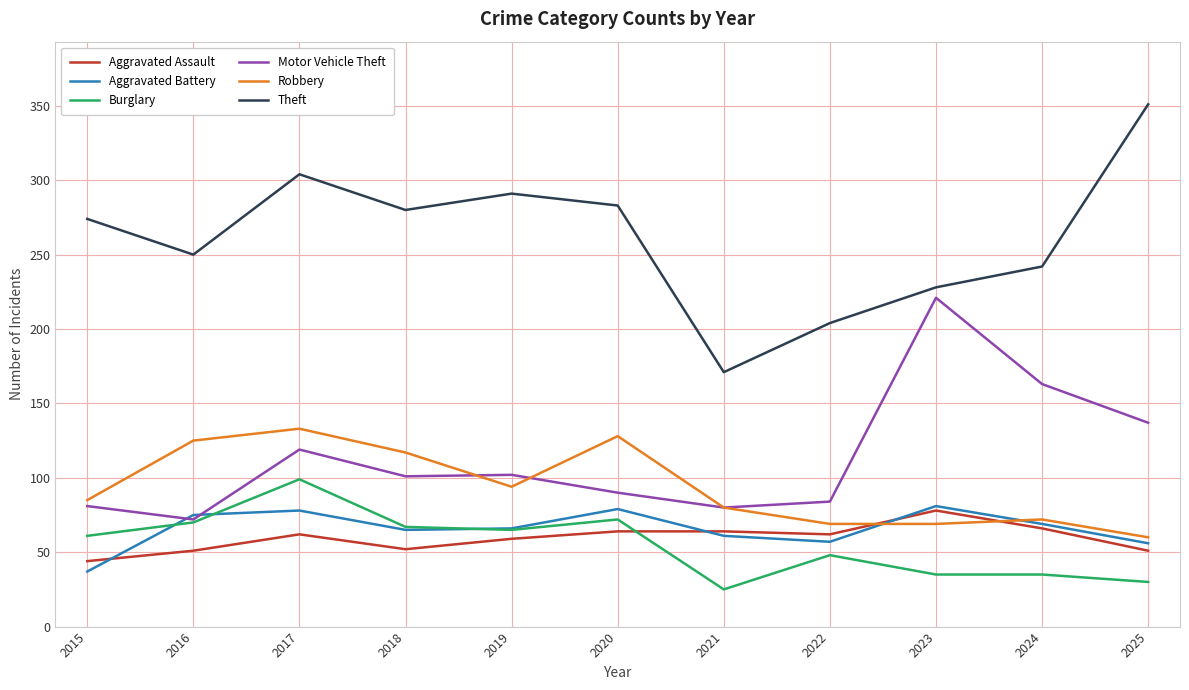

Is it true that Aggravated Assault equals 100 at 2021?

False